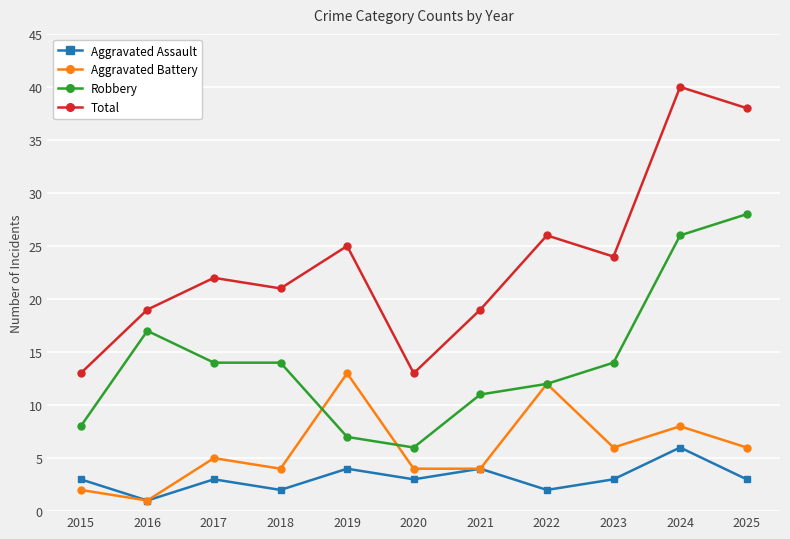

What is the maximum value for Aggravated Assault?

6